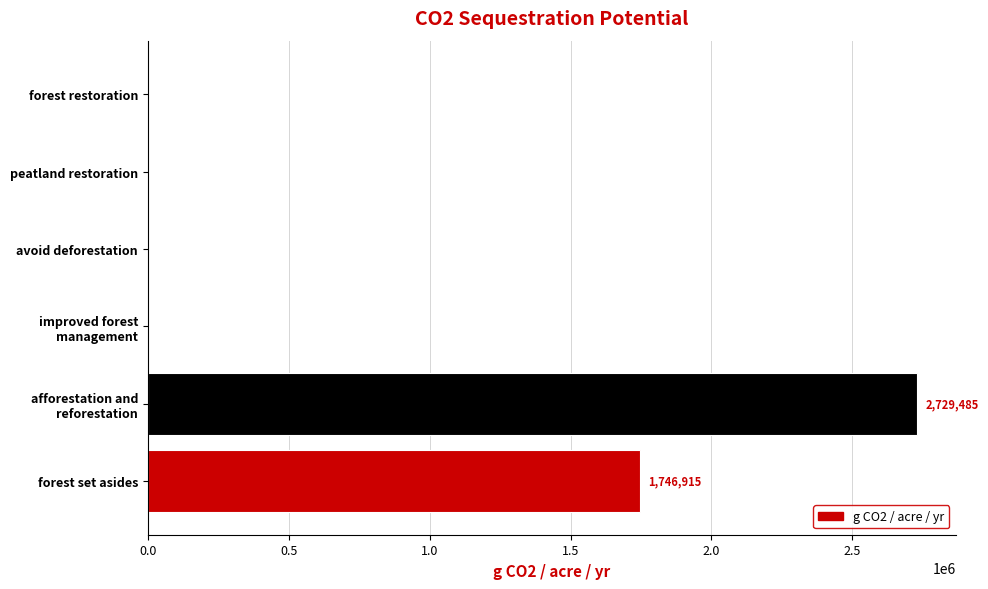

At which label is the value closest to 1364742?

forest set asides